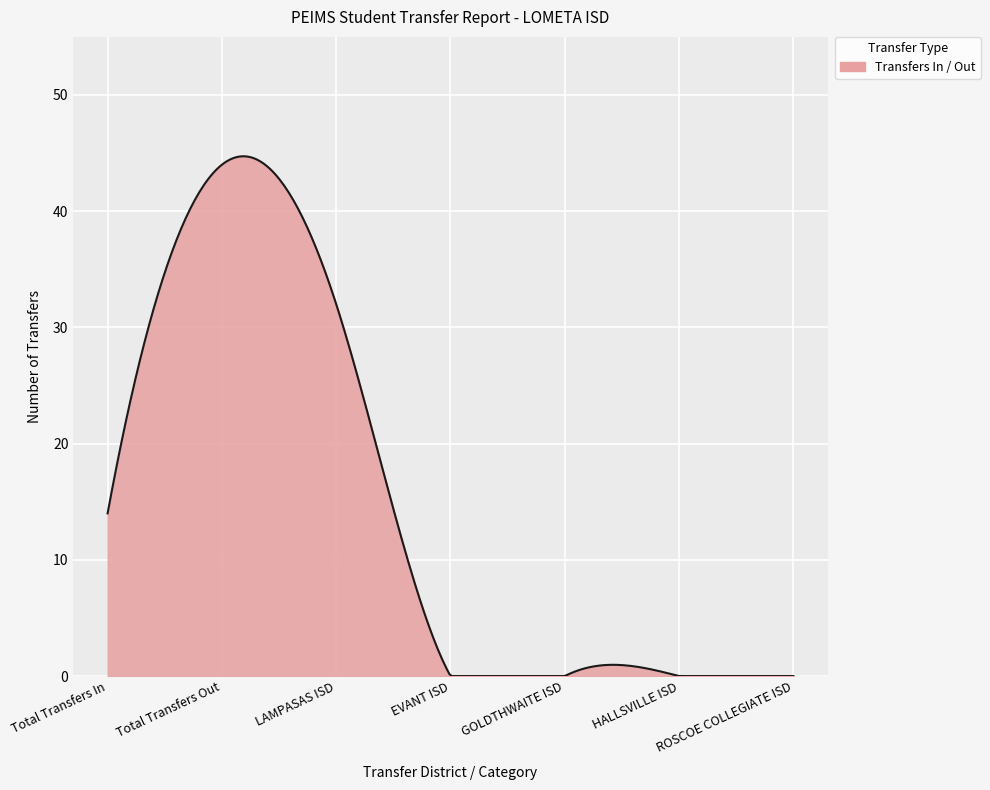

What is the difference between the maximum and minimum values?

44.7